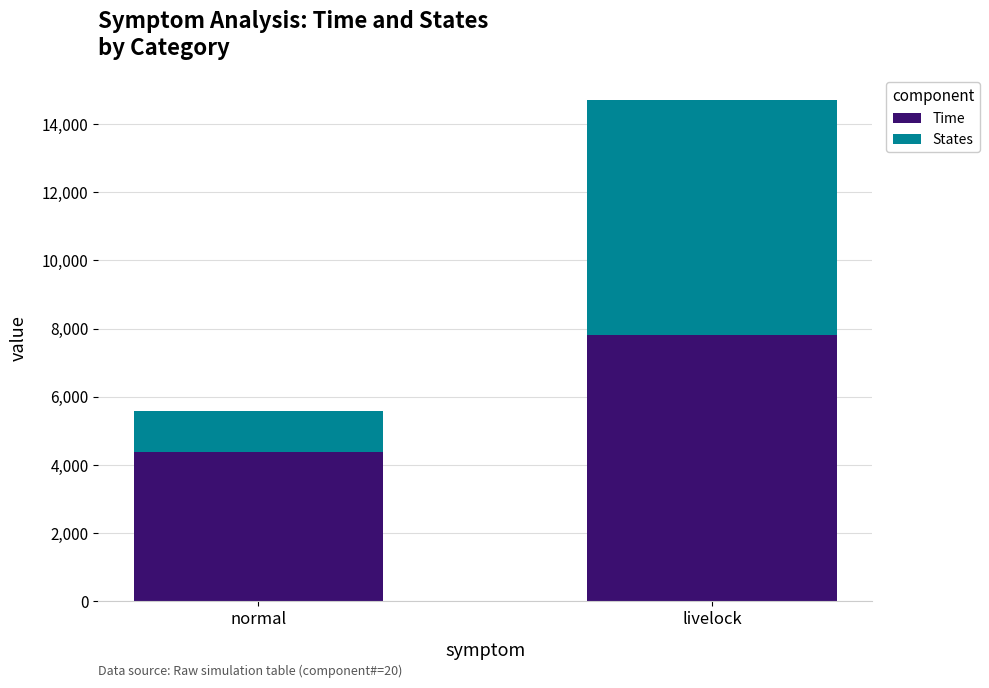

What is the difference between the Time values at normal and livelock?

3416.6